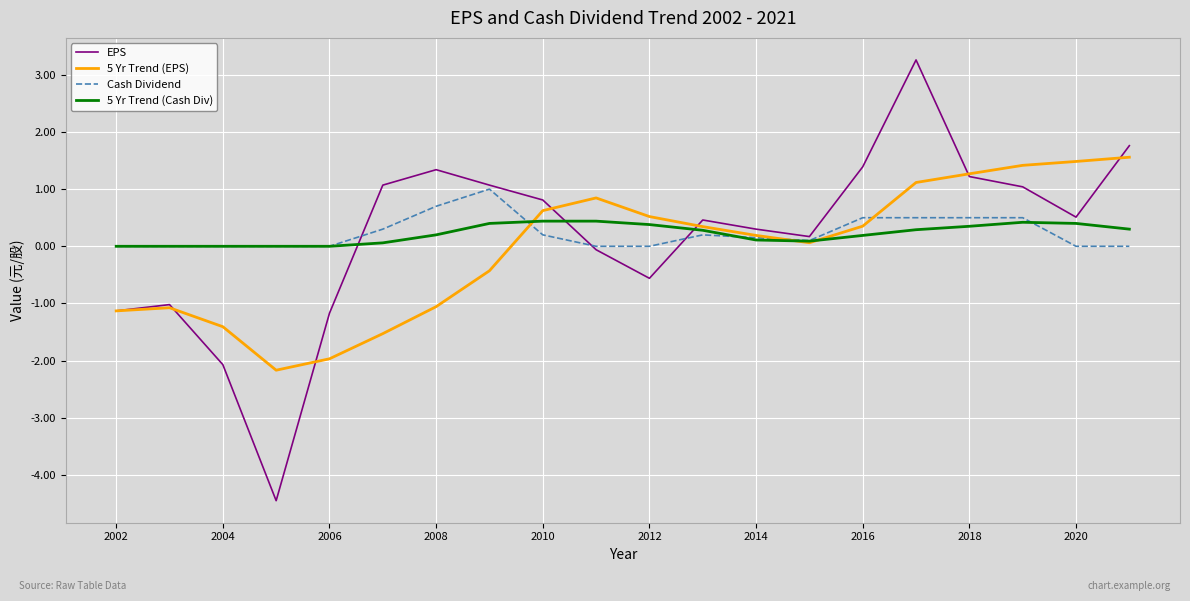

How many lines are shown in the chart?

4